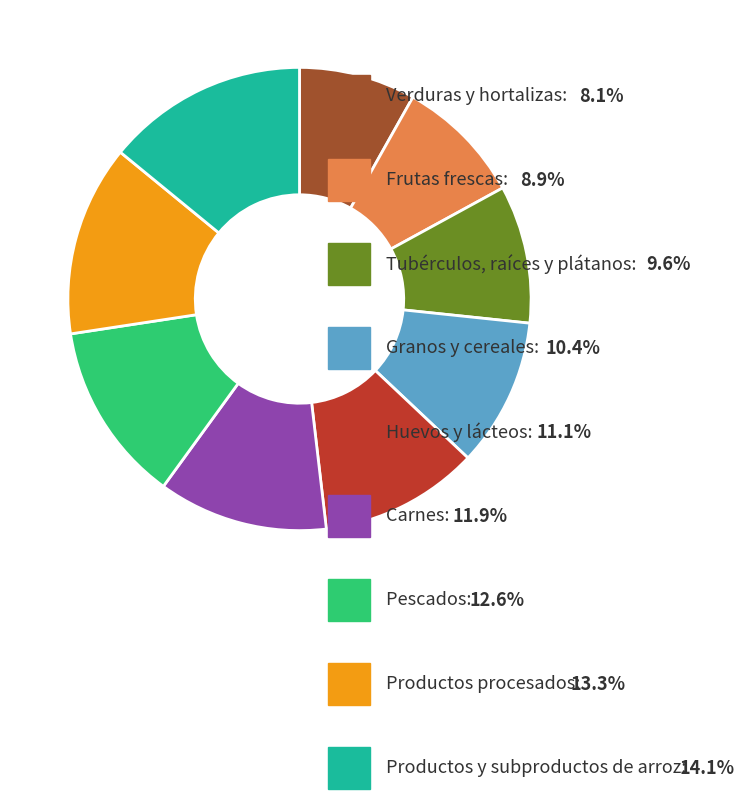

Is there a majority slice in this chart?

No